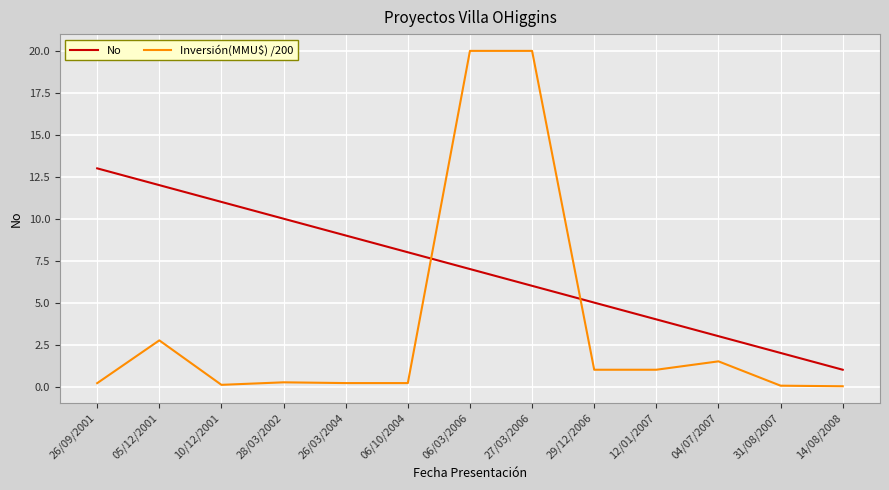

The value of No at 05/12/2001 is 8.2. True or false?

False